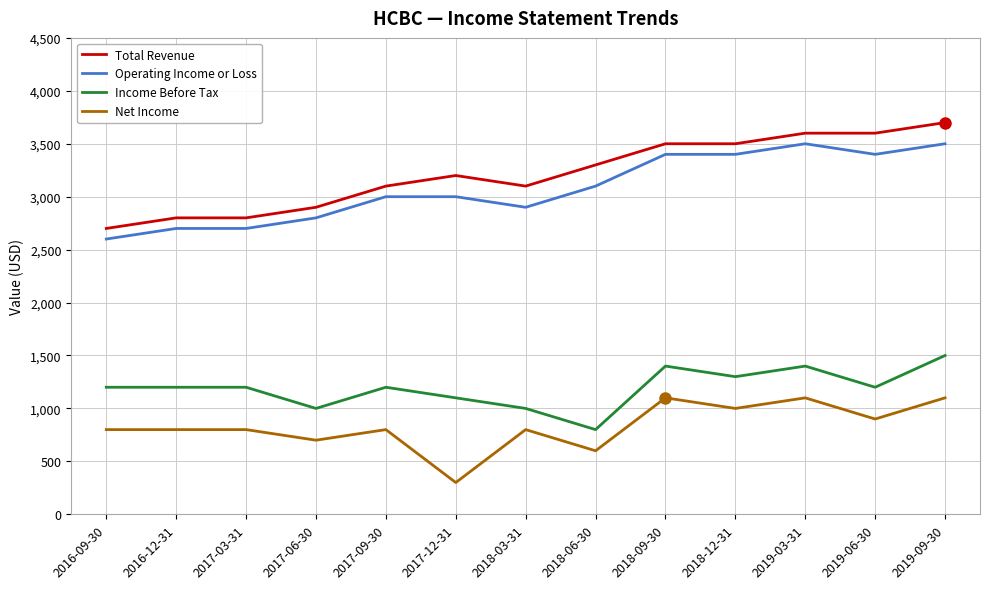

At 2018-12-31, list the series in order from smallest to largest.

Net Income, Income Before Tax, Operating Income or Loss, Total Revenue